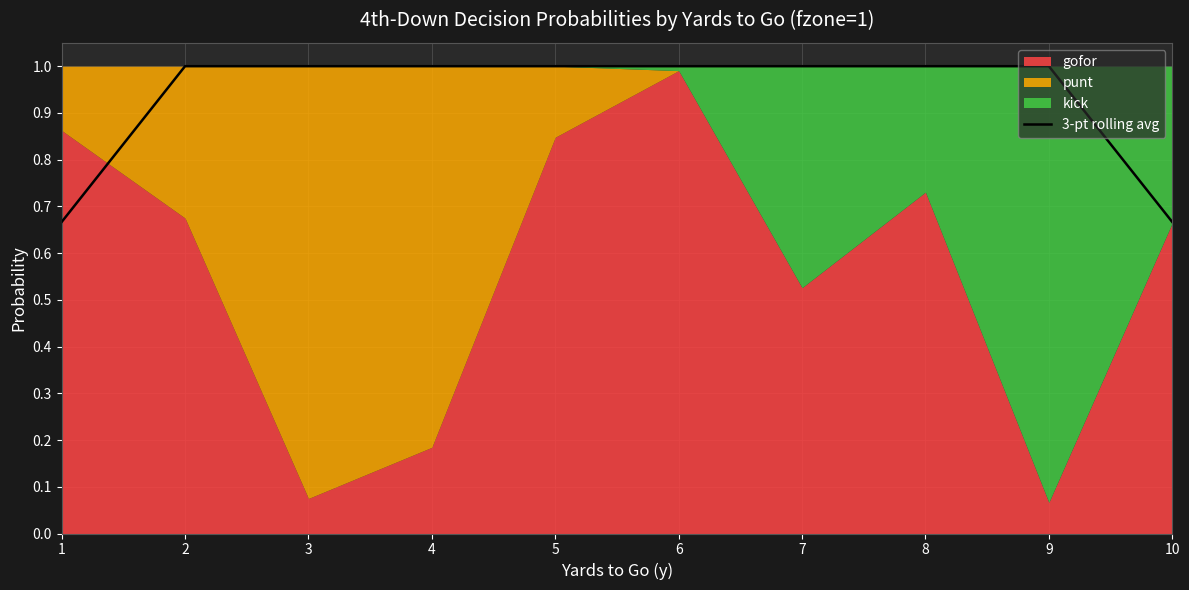

What is the maximum value shown in the chart?

1.0